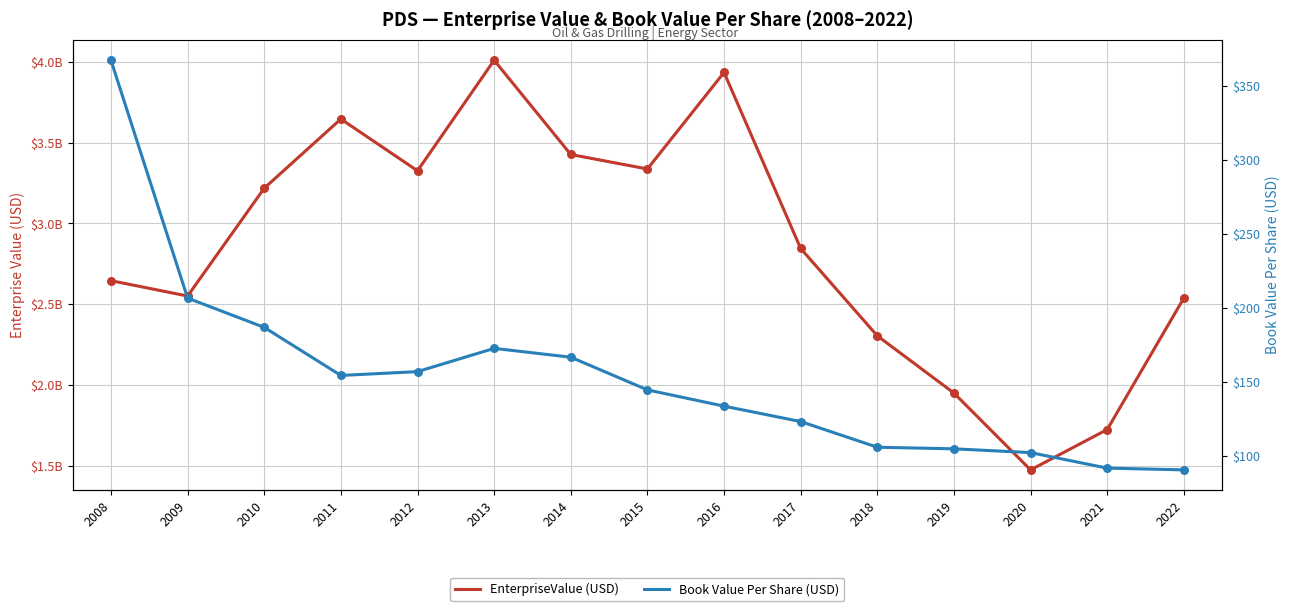

Which series reaches the maximum Y coordinate?

EnterpriseValue